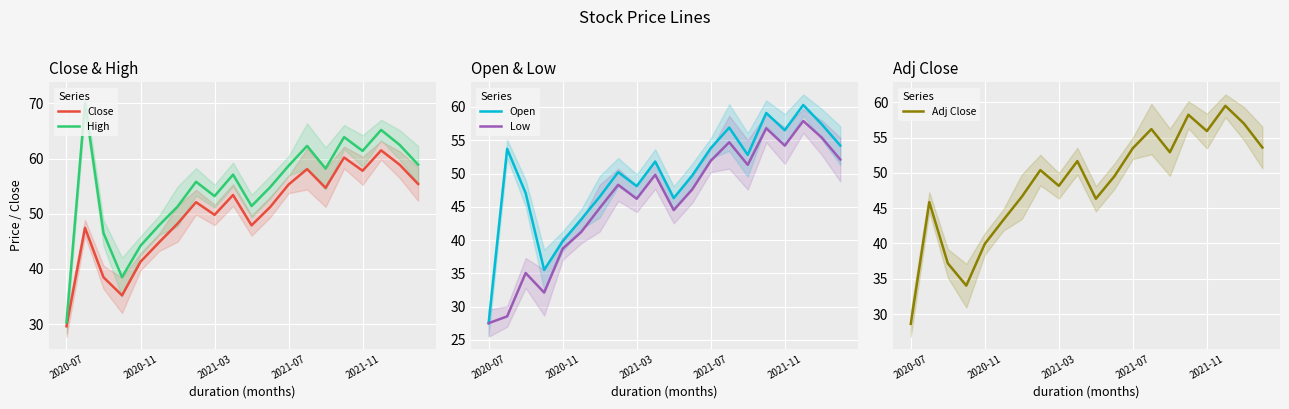

True or false: Close has a value of 57.8 at 2021-11.

True